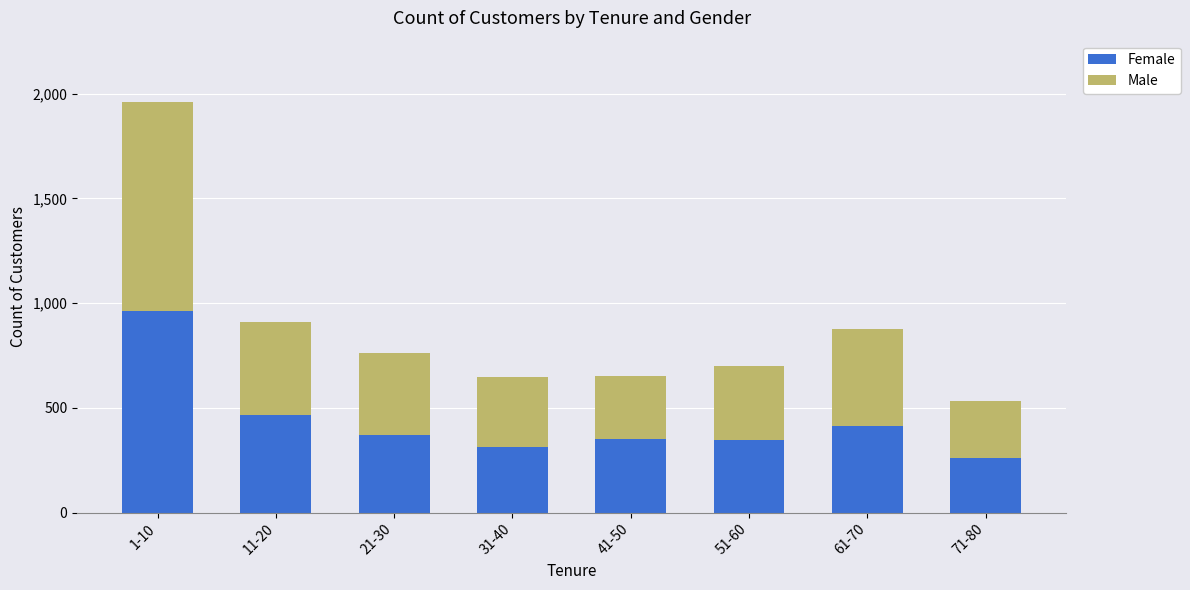

What is the lowest value of the Female series?

261